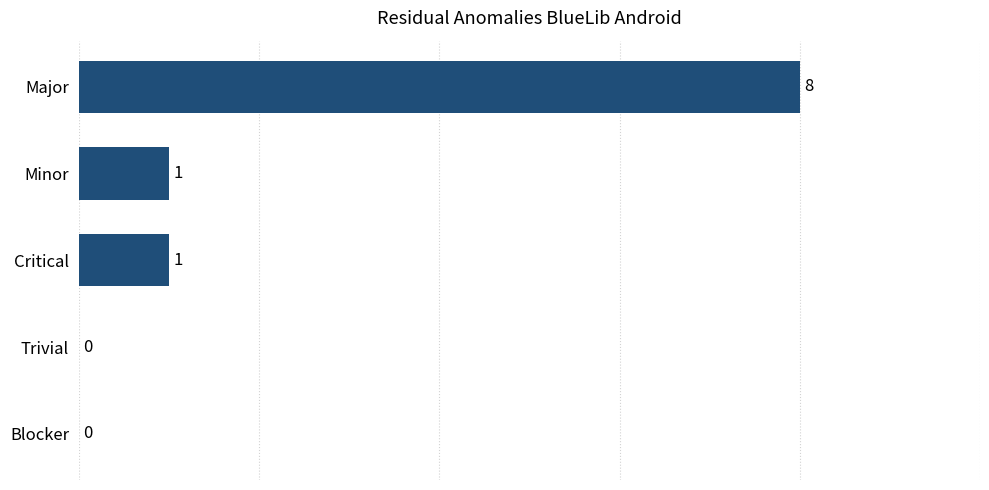

How many categories are shown in the chart?

5